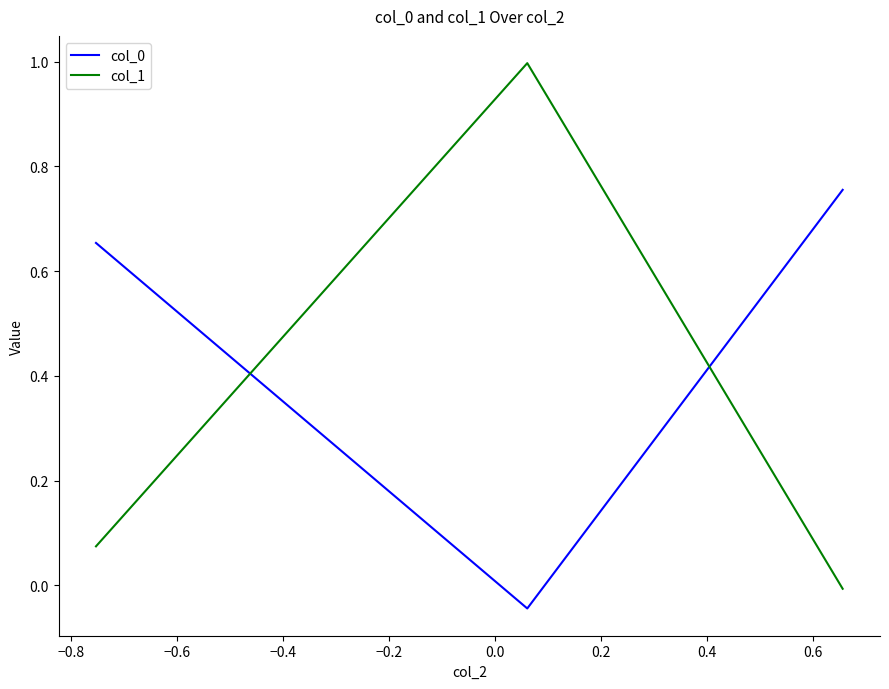

Which series has the largest range (max minus min)?

col_1